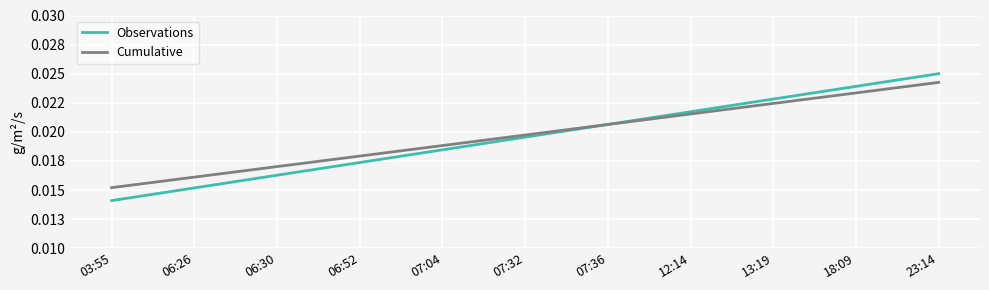

What is the label of the 1st point from the right?

23:14